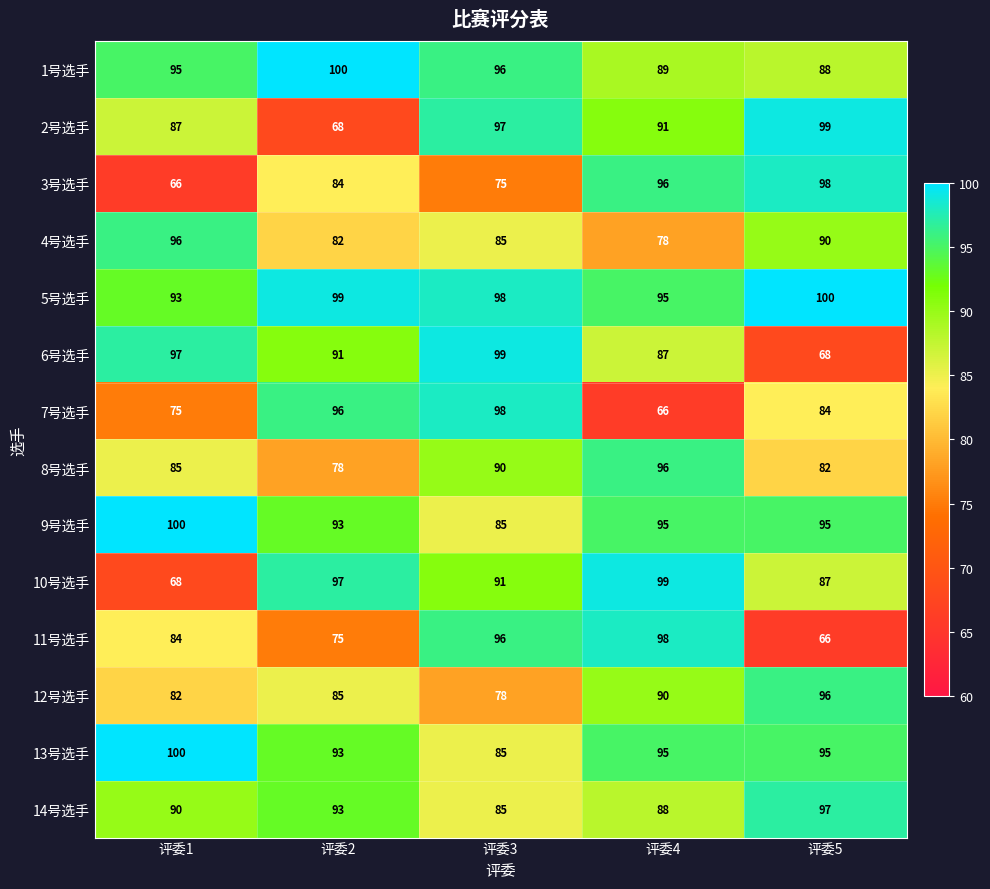

What is the highest value of the 8号选手 series?

96